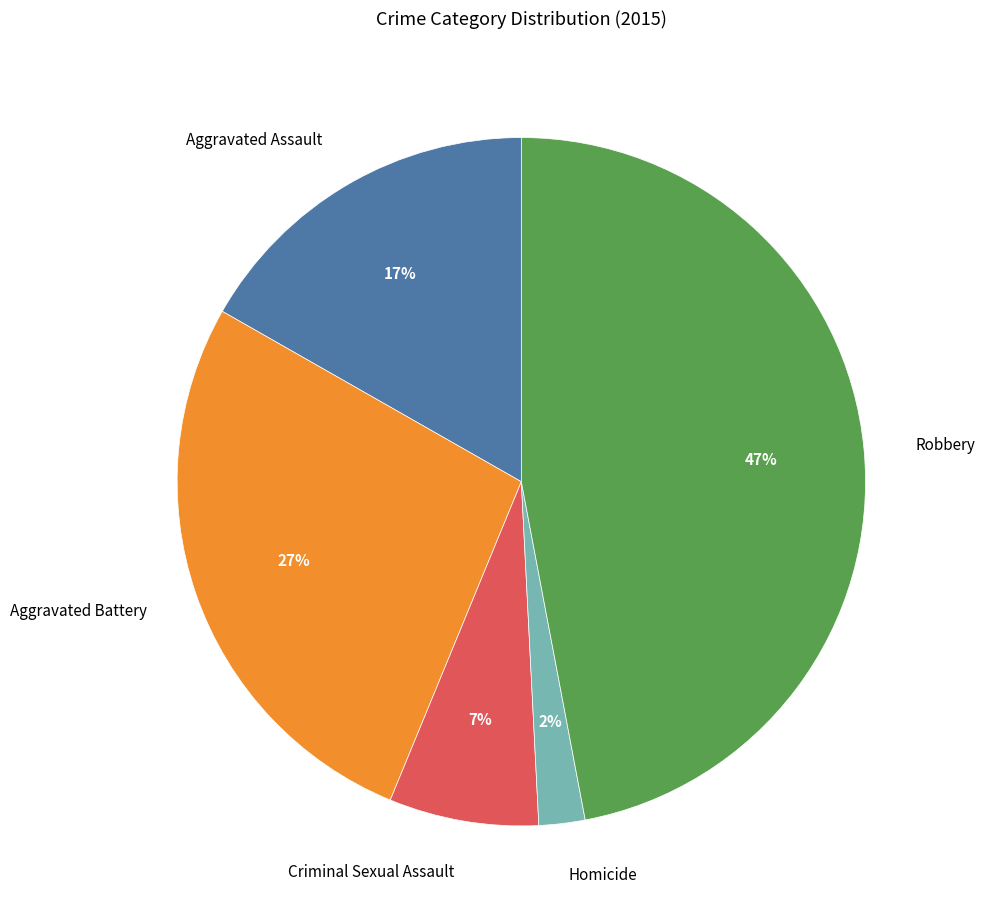

What is the ratio of the value at Aggravated Assault to the value at Aggravated Battery?

0.6